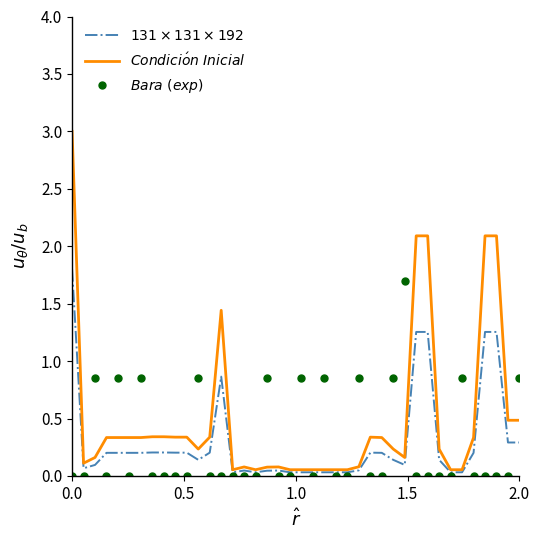

What is the greatest value displayed?

3.0